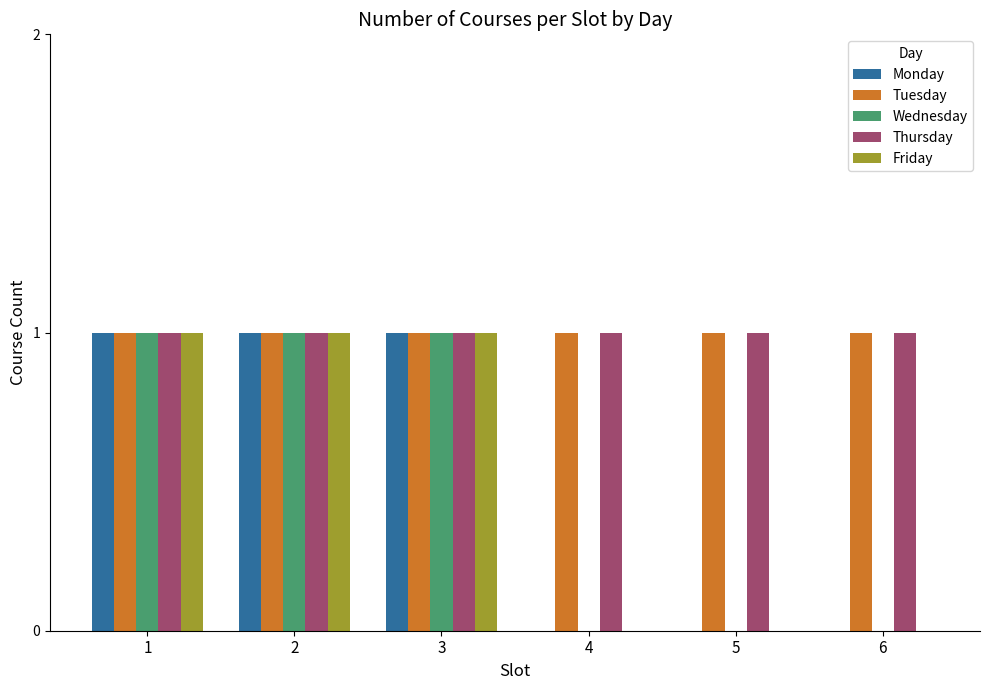

Reading left to right, what are all the values shown in this chart?

Monday: 1	1	1	0	0	0
Tuesday: 1	1	1	1	1	1
Wednesday: 1	1	1	0	0	0
Thursday: 1	1	1	1	1	1
Friday: 1	1	1	0	0	0